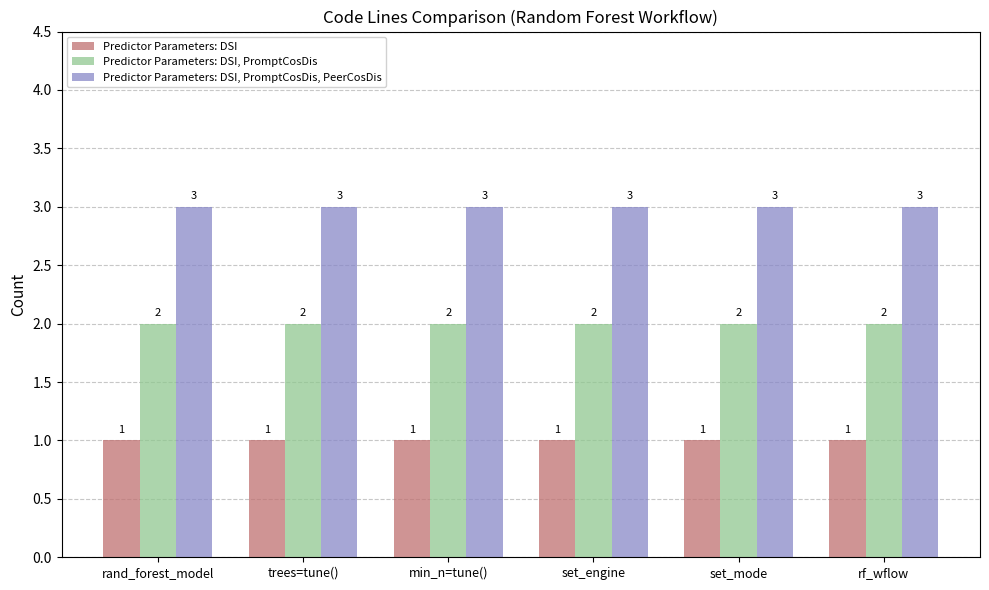

What is the minimum value shown in the chart?

1